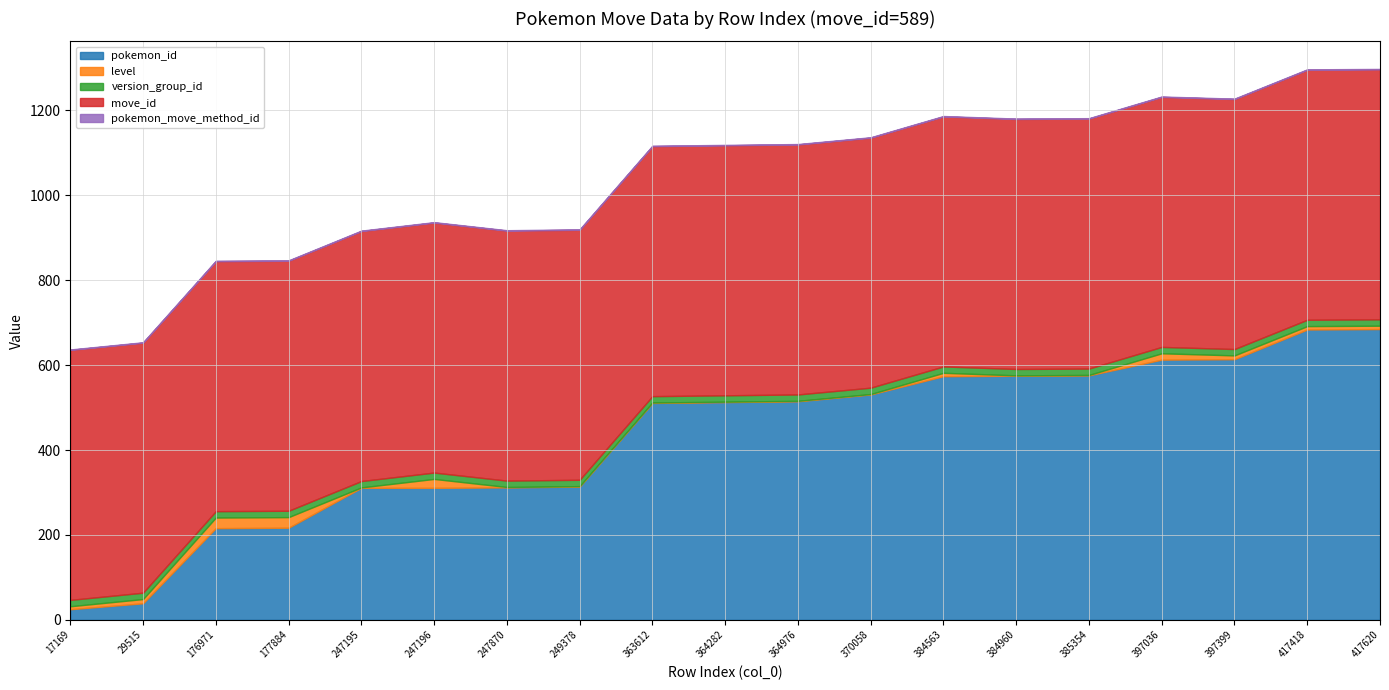

Does the chart display data point markers on the line(s)?

No